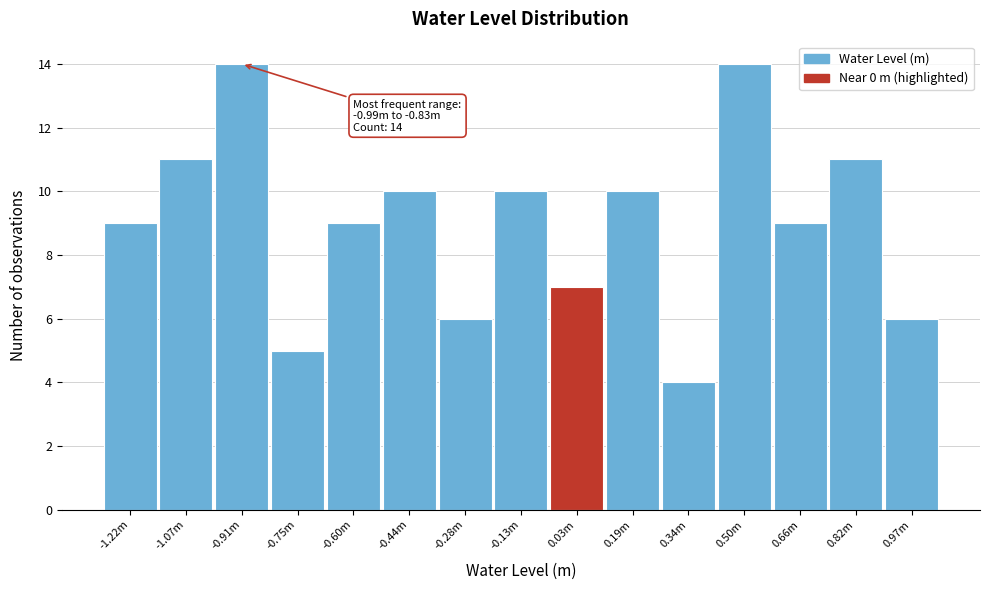

Reading left to right, extract all data points from this chart.

-1.22m=9	-1.07m=11	-0.91m=14	-0.75m=5	-0.60m=9	-0.44m=10	-0.28m=6	-0.13m=10	0.03m=7	0.19m=10	0.34m=4	0.50m=14	0.66m=9	0.82m=11	0.97m=6